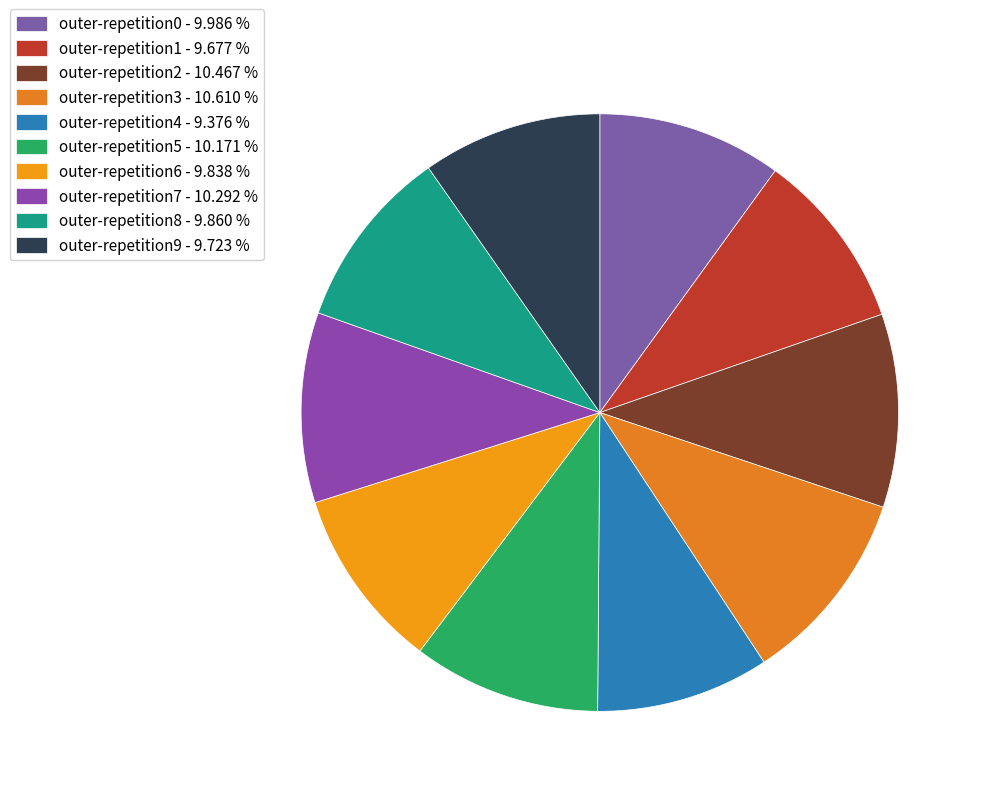

Is there any slice that represents more than half of the pie?

No